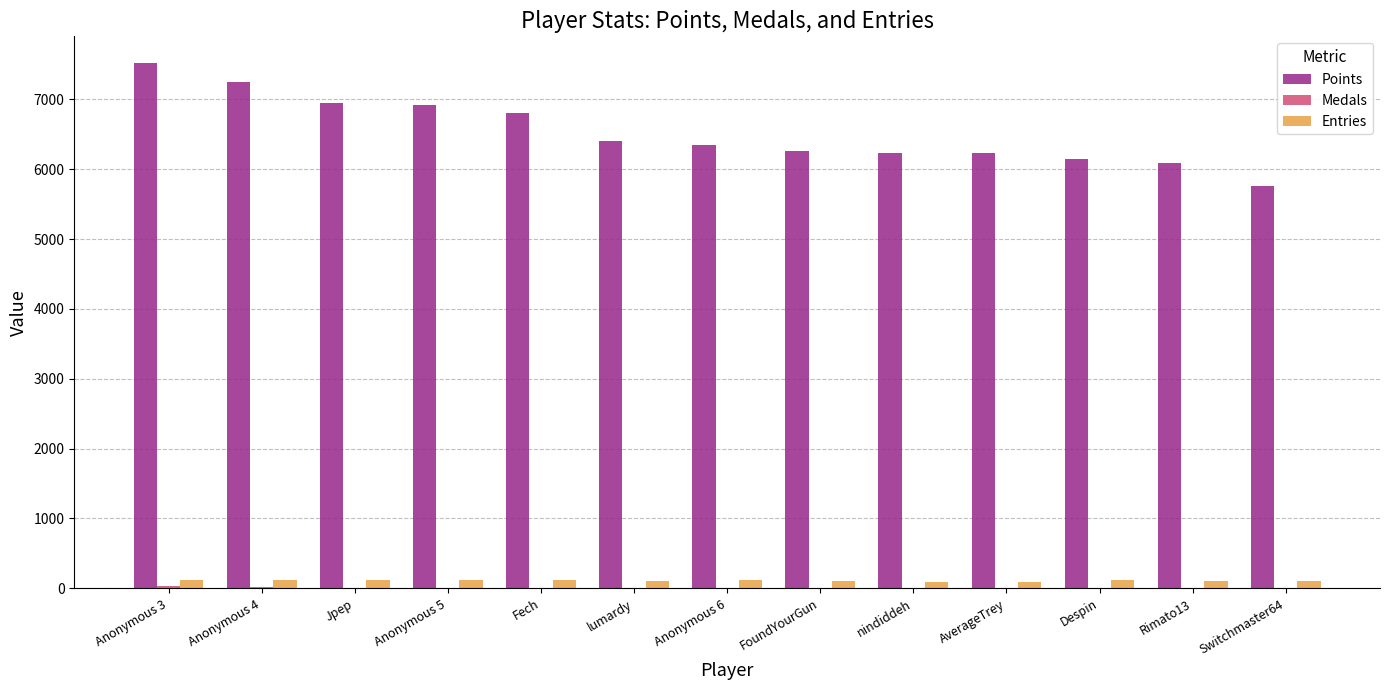

True or false: Points has a value of 2109 at Jpep.

False